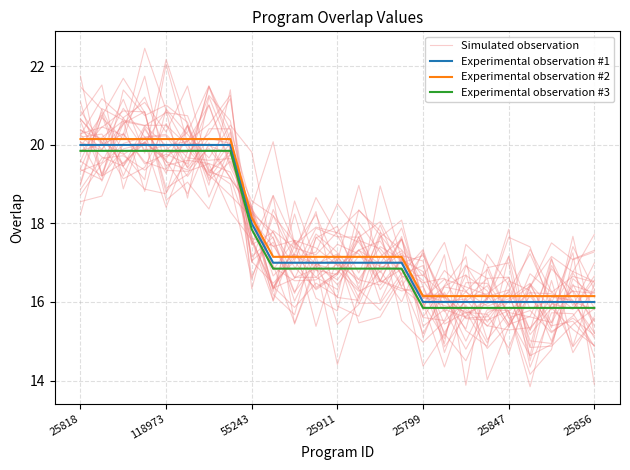

How many data points in Experimental observation #1 are less than 17?

9